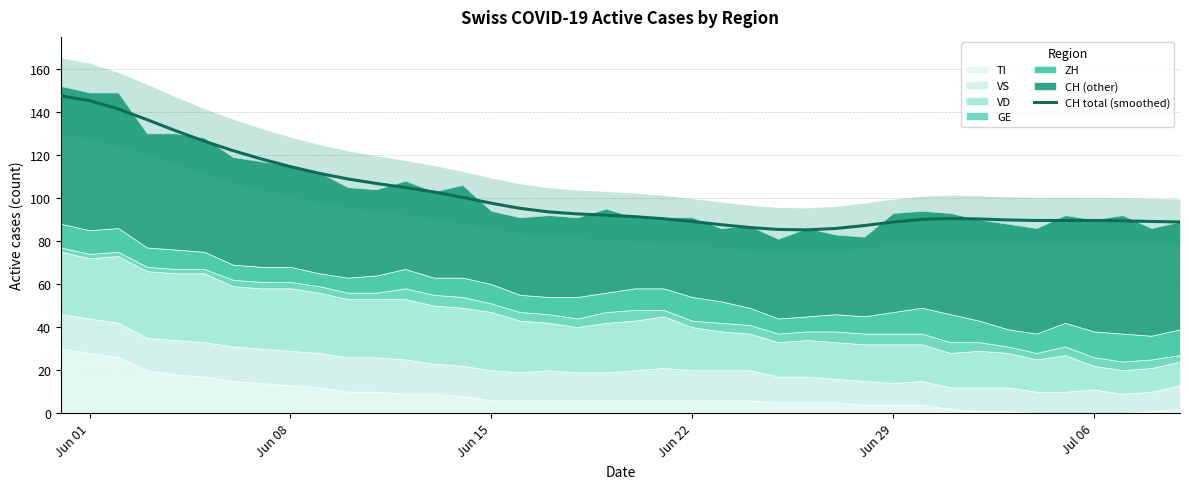

What is the maximum value for CH total (smoothed)?

147.4